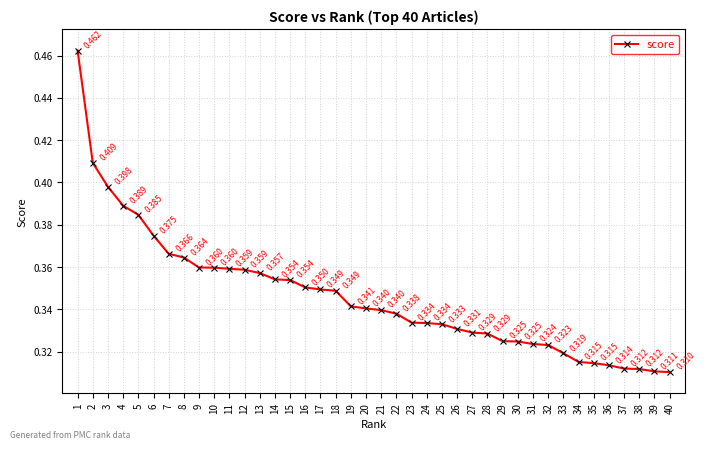

How many series are shown in this chart?

1